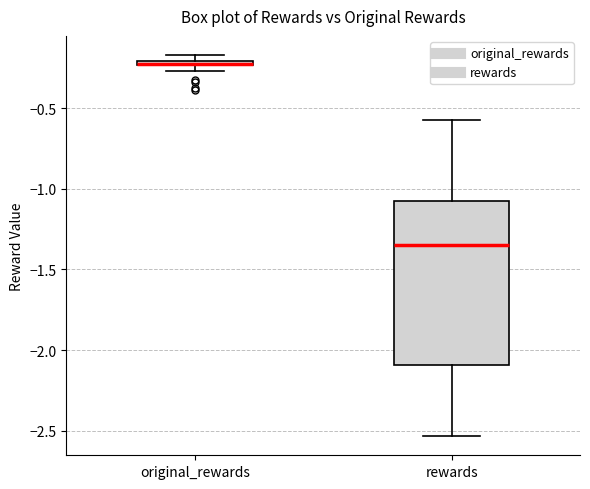

Which box is the tallest, from its lower edge to its upper edge?

rewards